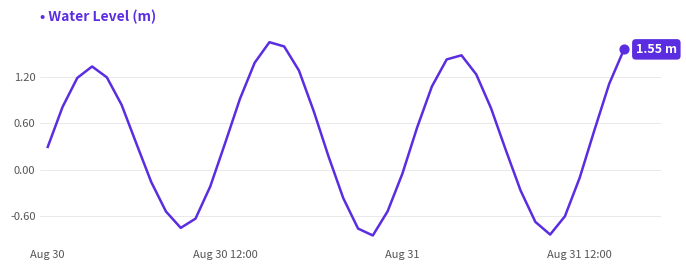

What is the difference between the maximum and minimum values?

2.5